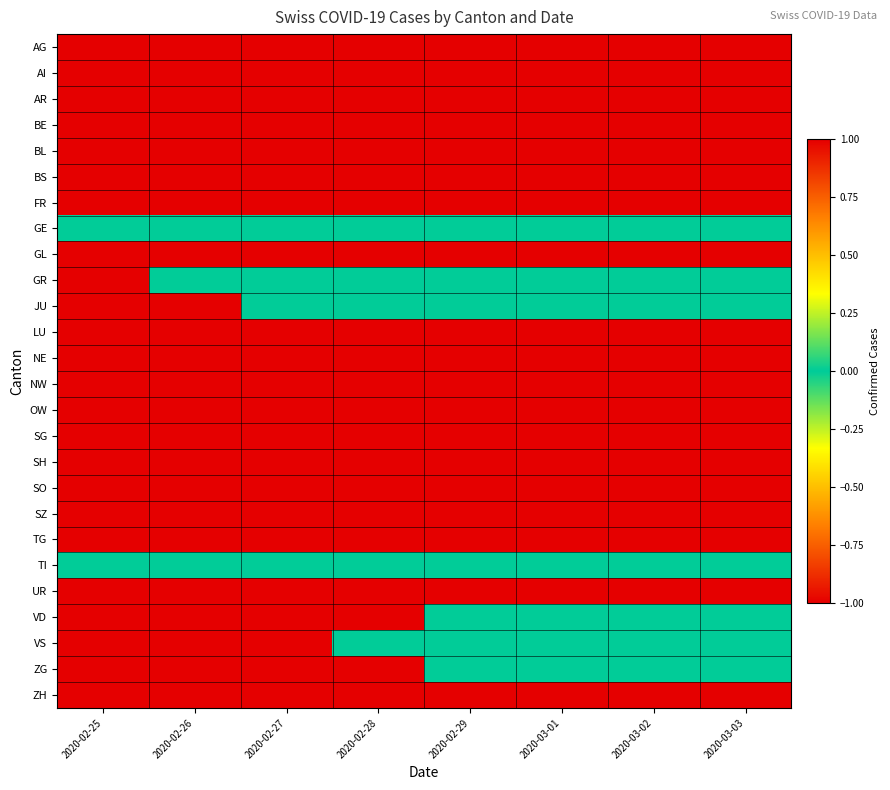

Which has a higher value, 2020-02-26 or 2020-02-27?

2020-02-26